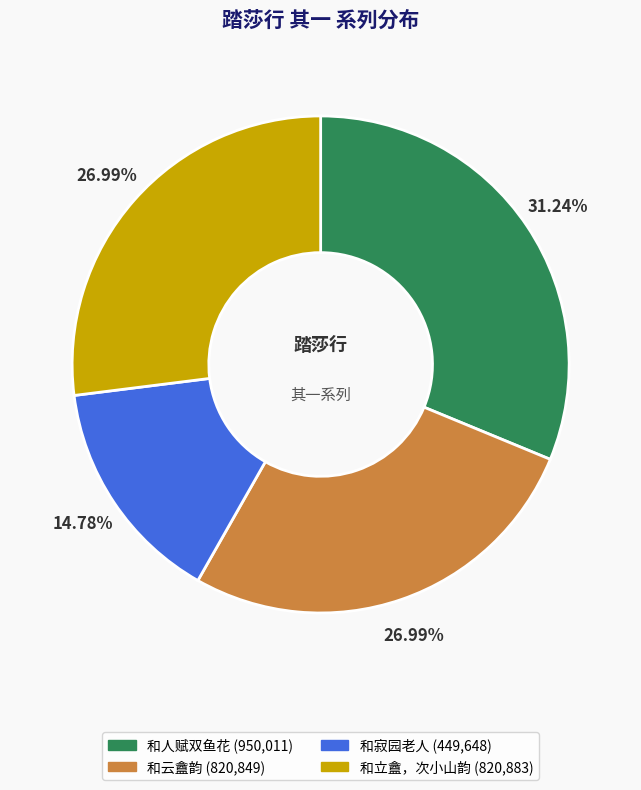

Is there any slice that represents more than half of the pie?

No